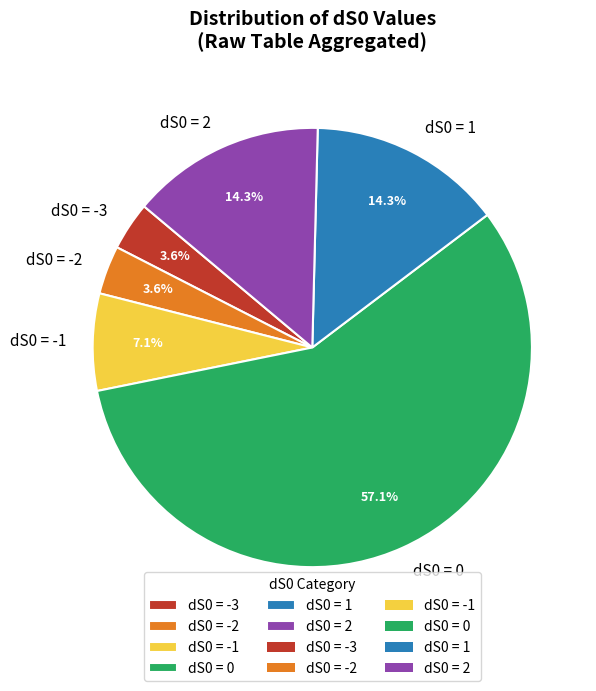

Between dS0 = 0 and dS0 = -3, which is larger?

dS0 = 0